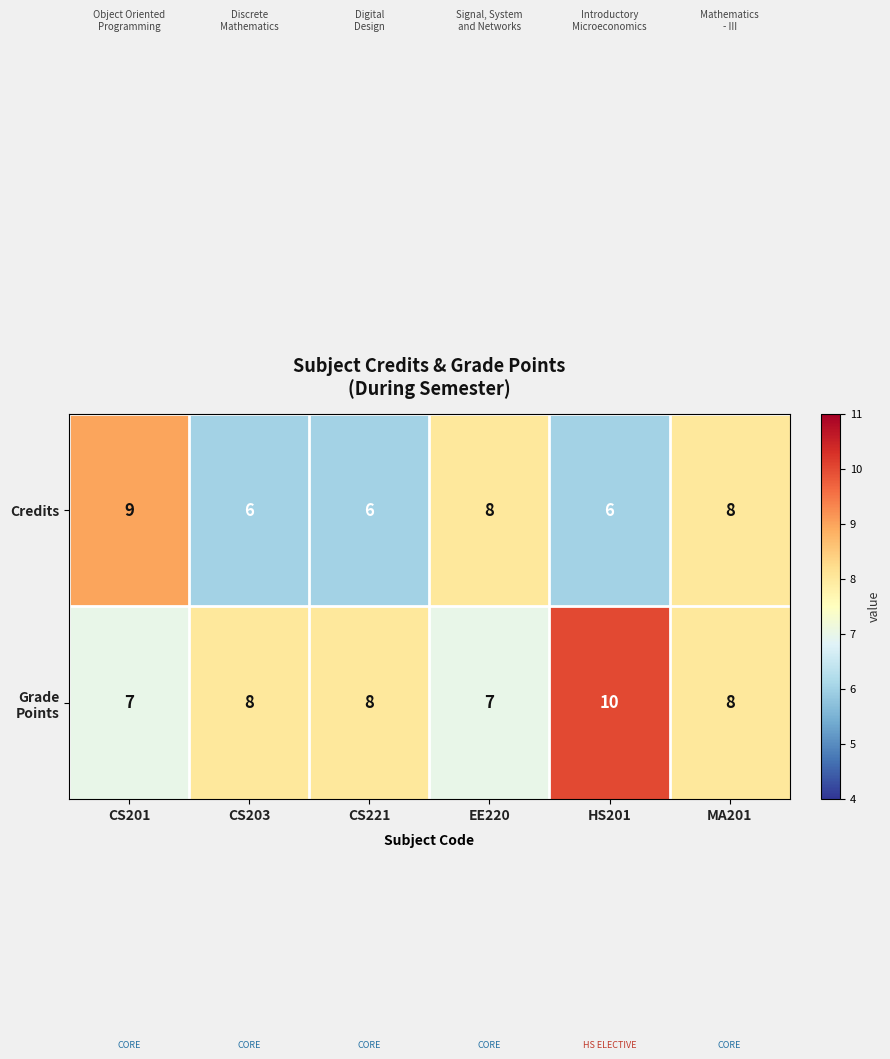

Between CS221 and EE220, which series saw the biggest shift?

Credits